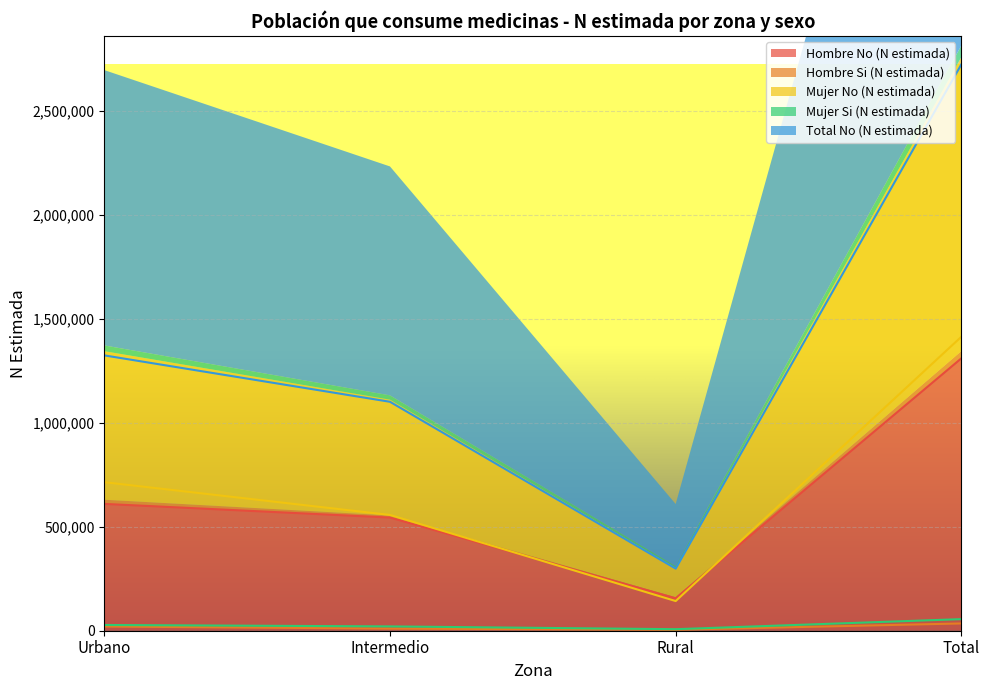

List the labels in order of Hombre No (N estimada) value, smallest first.

Rural, Intermedio, Urbano, Total